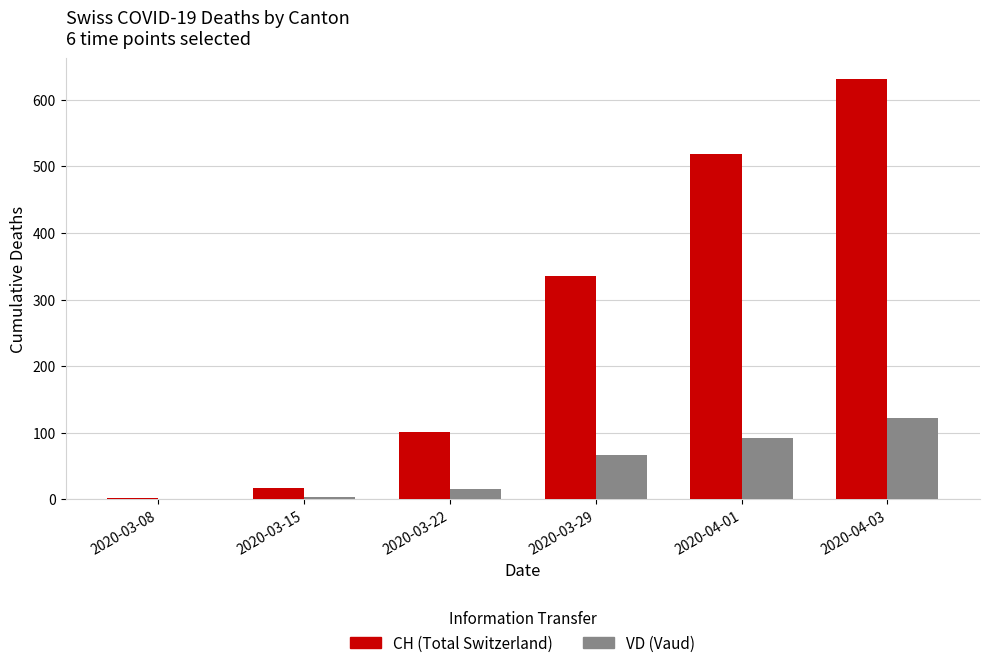

What is the spread (max minus min) of values at 2020-03-08?

1